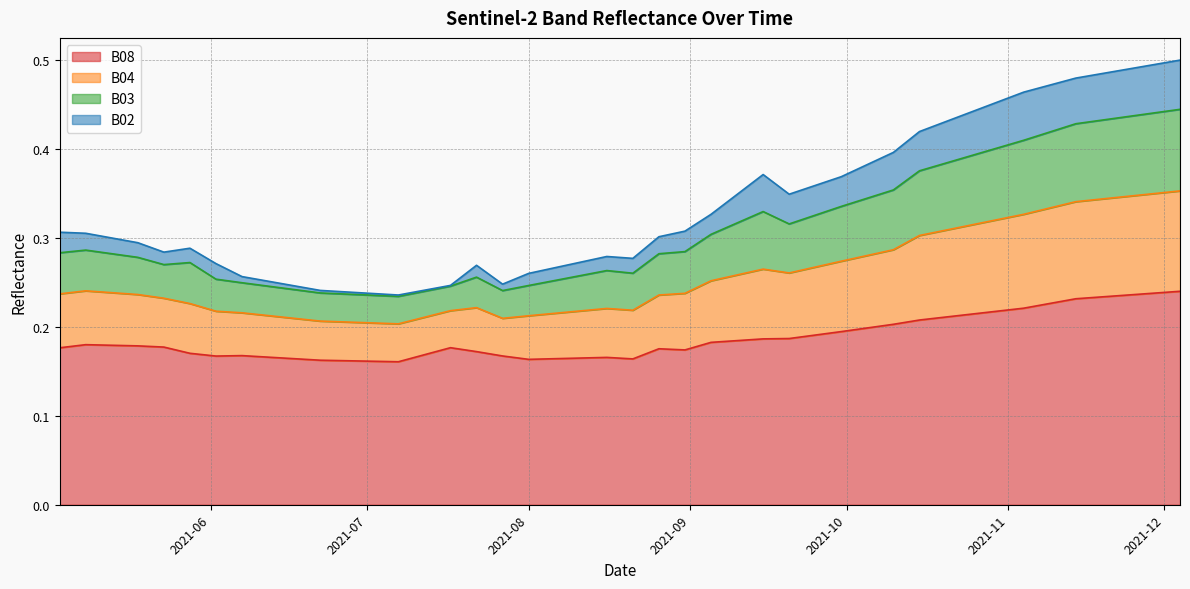

True or false: B04 has more than 2 interior local peaks.

True